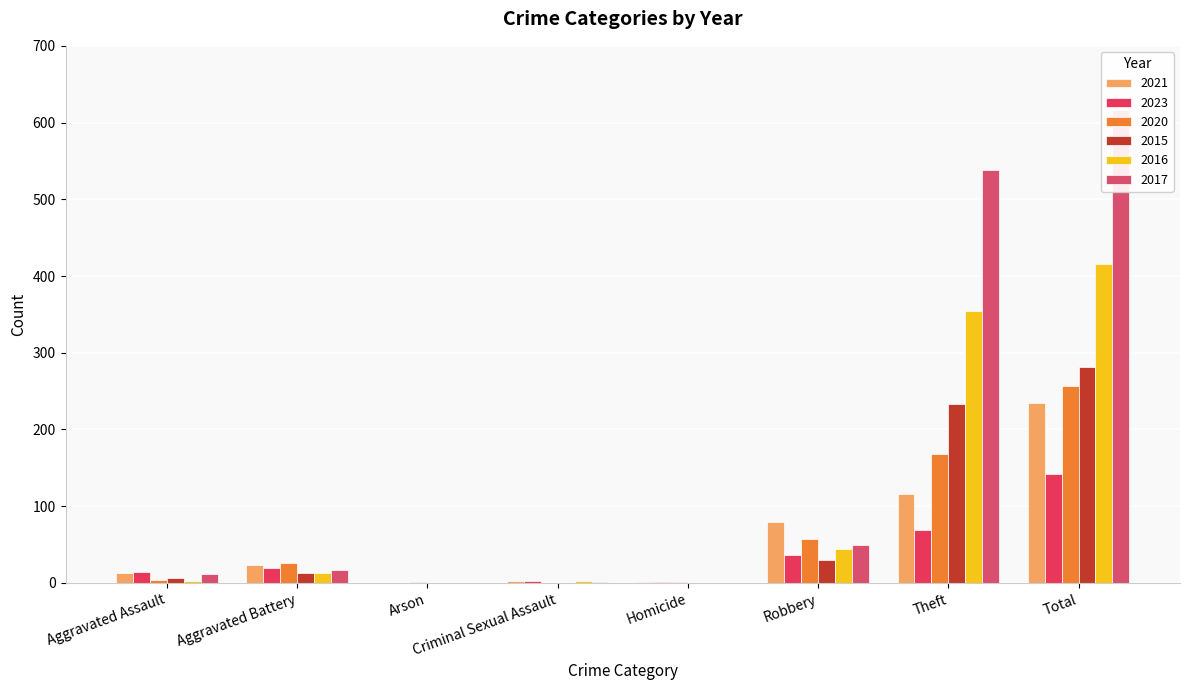

Rank the categories by 2015 value from highest to lowest.

Total, Theft, Robbery, Aggravated Battery, Aggravated Assault, Arson, Criminal Sexual Assault, Homicide